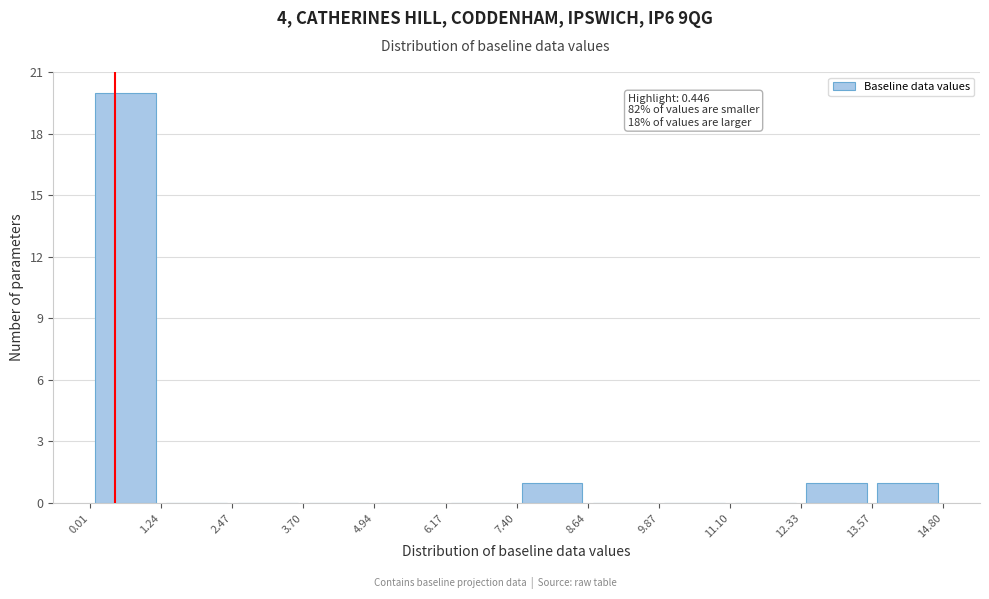

Over which range of the x-axis is the bar tallest?

0.01 to 1.24